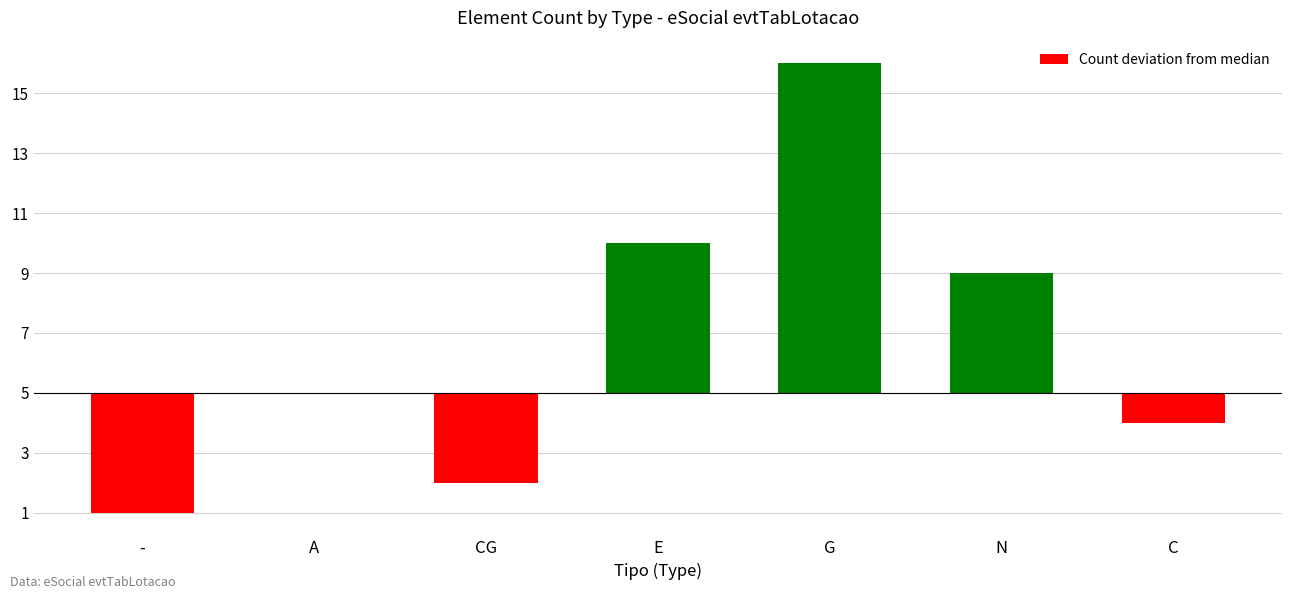

What is the maximum value shown in the chart?

11